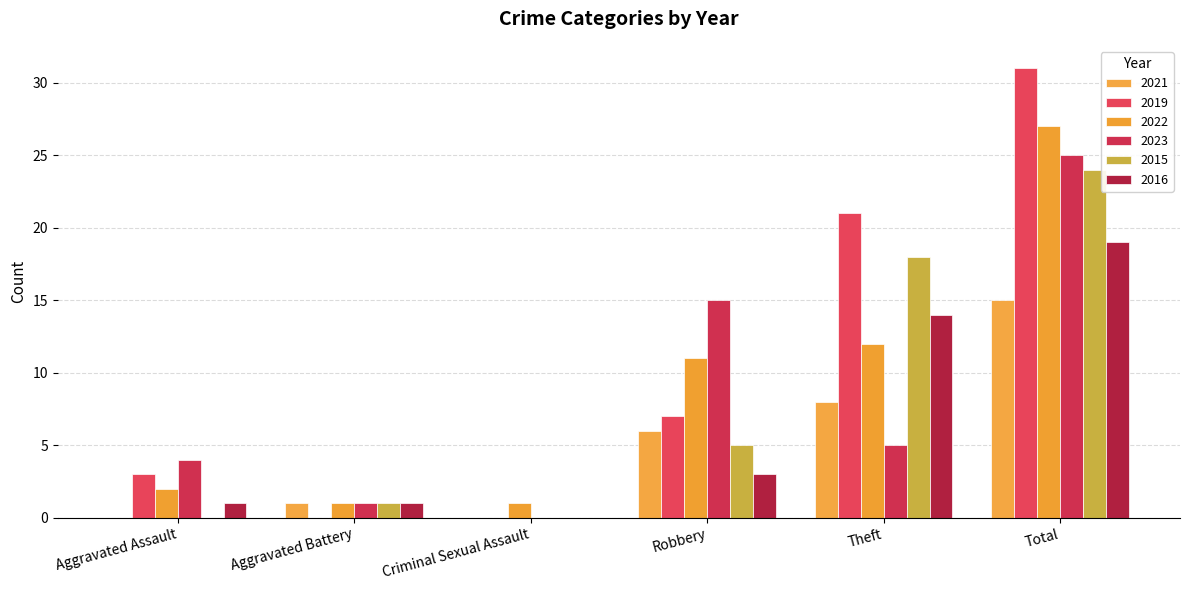

Does the chart contain stacked bars?

No